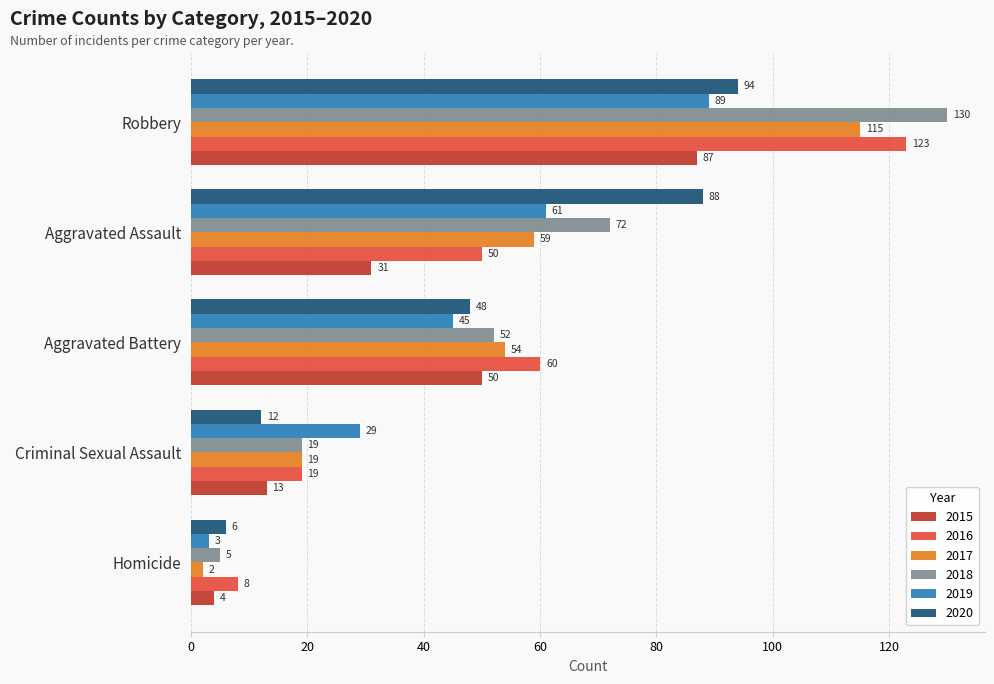

What is the approximate value of 2018 at Aggravated Assault?

72